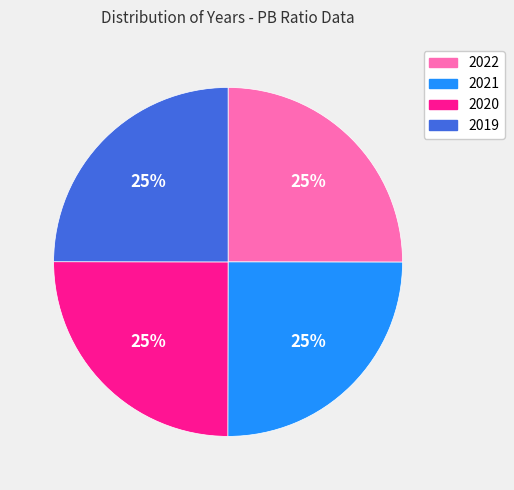

True or false: 2020 accounts for 33% of the total.

False